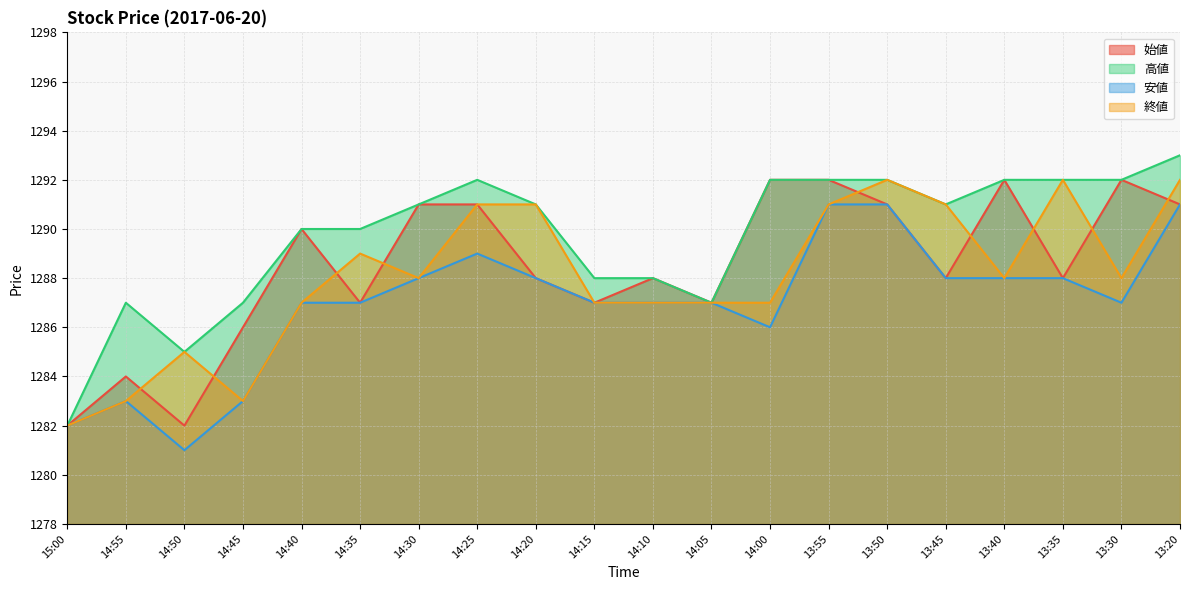

Reading left to right, transcribe all the data shown in this chart.

始値: 1282	1284	1282	1286	1290	1287	1291	1291	1288	1287	1288	1287	1292	1292	1291	1288	1292	1288	1292	1291
高値: 1282	1287	1285	1287	1290	1290	1291	1292	1291	1288	1288	1287	1292	1292	1292	1291	1292	1292	1292	1293
安値: 1282	1283	1281	1283	1287	1287	1288	1289	1288	1287	1287	1287	1286	1291	1291	1288	1288	1288	1287	1291
終値: 1282	1283	1285	1283	1287	1289	1288	1291	1291	1287	1287	1287	1287	1291	1292	1291	1288	1292	1288	1292